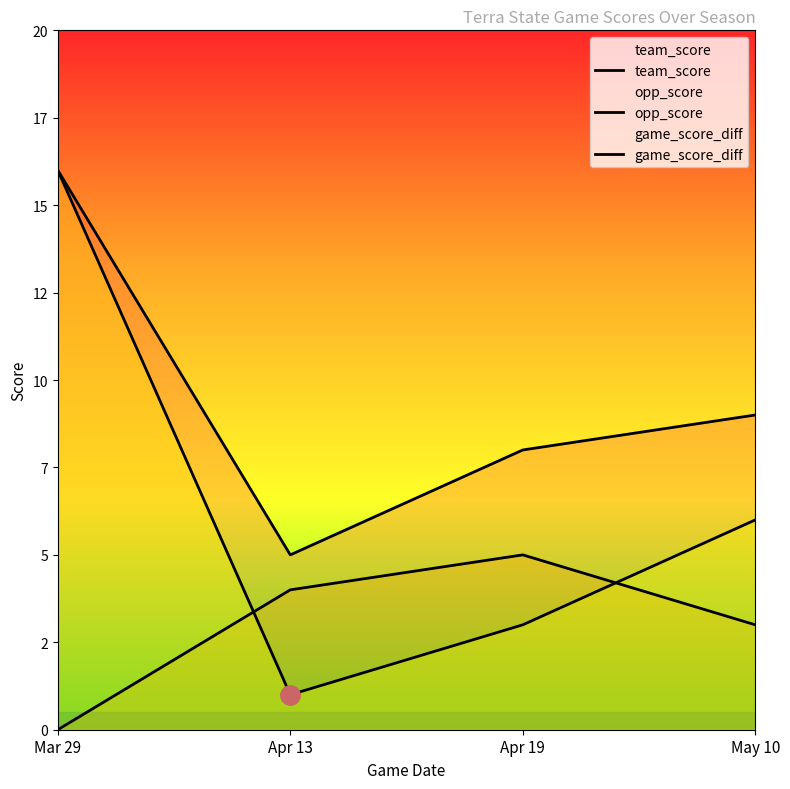

The value of game_score_diff at May 10 is 3. True or false?

False